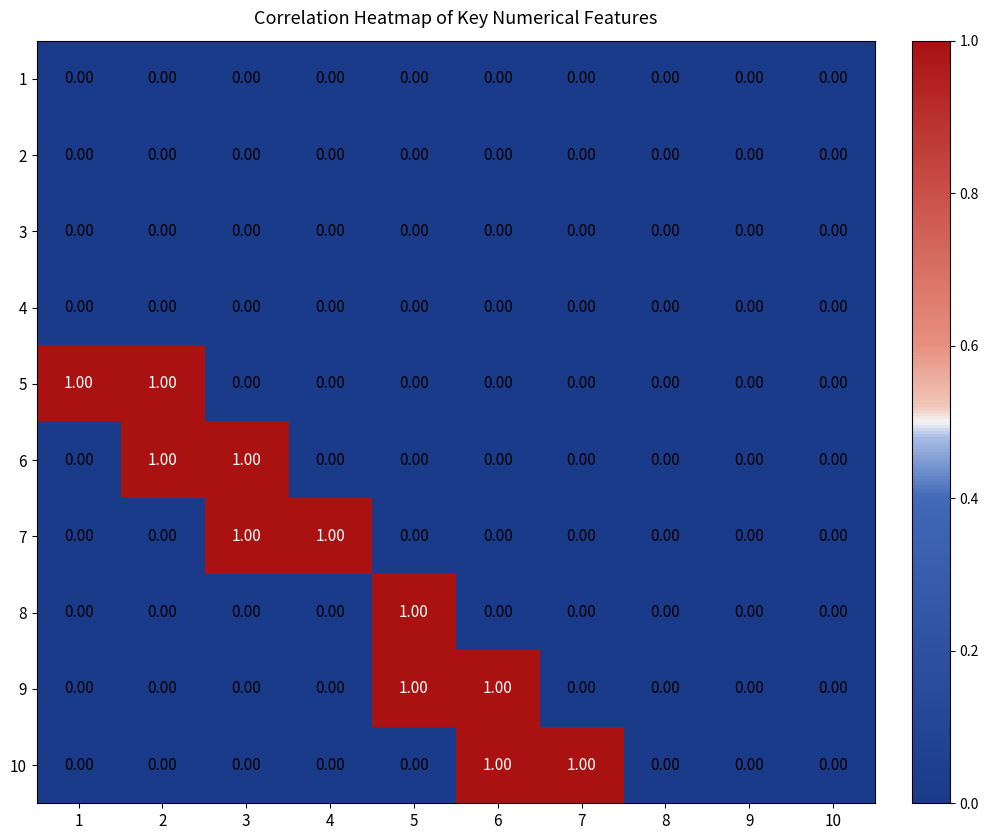

Reading right to left, transcribe all the data shown in this chart.

1: 10=0	9=0	8=0	7=0	6=0	5=0	4=0	3=0	2=0	1=0
2: 10=0	9=0	8=0	7=0	6=0	5=0	4=0	3=0	2=0	1=0
3: 10=0	9=0	8=0	7=0	6=0	5=0	4=0	3=0	2=0	1=0
4: 10=0	9=0	8=0	7=0	6=0	5=0	4=0	3=0	2=0	1=0
5: 10=0	9=0	8=0	7=0	6=0	5=0	4=0	3=0	2=1	1=1
6: 10=0	9=0	8=0	7=0	6=0	5=0	4=0	3=1	2=1	1=0
7: 10=0	9=0	8=0	7=0	6=0	5=0	4=1	3=1	2=0	1=0
8: 10=0	9=0	8=0	7=0	6=0	5=1	4=0	3=0	2=0	1=0
9: 10=0	9=0	8=0	7=0	6=1	5=1	4=0	3=0	2=0	1=0
10: 10=0	9=0	8=0	7=1	6=1	5=0	4=0	3=0	2=0	1=0